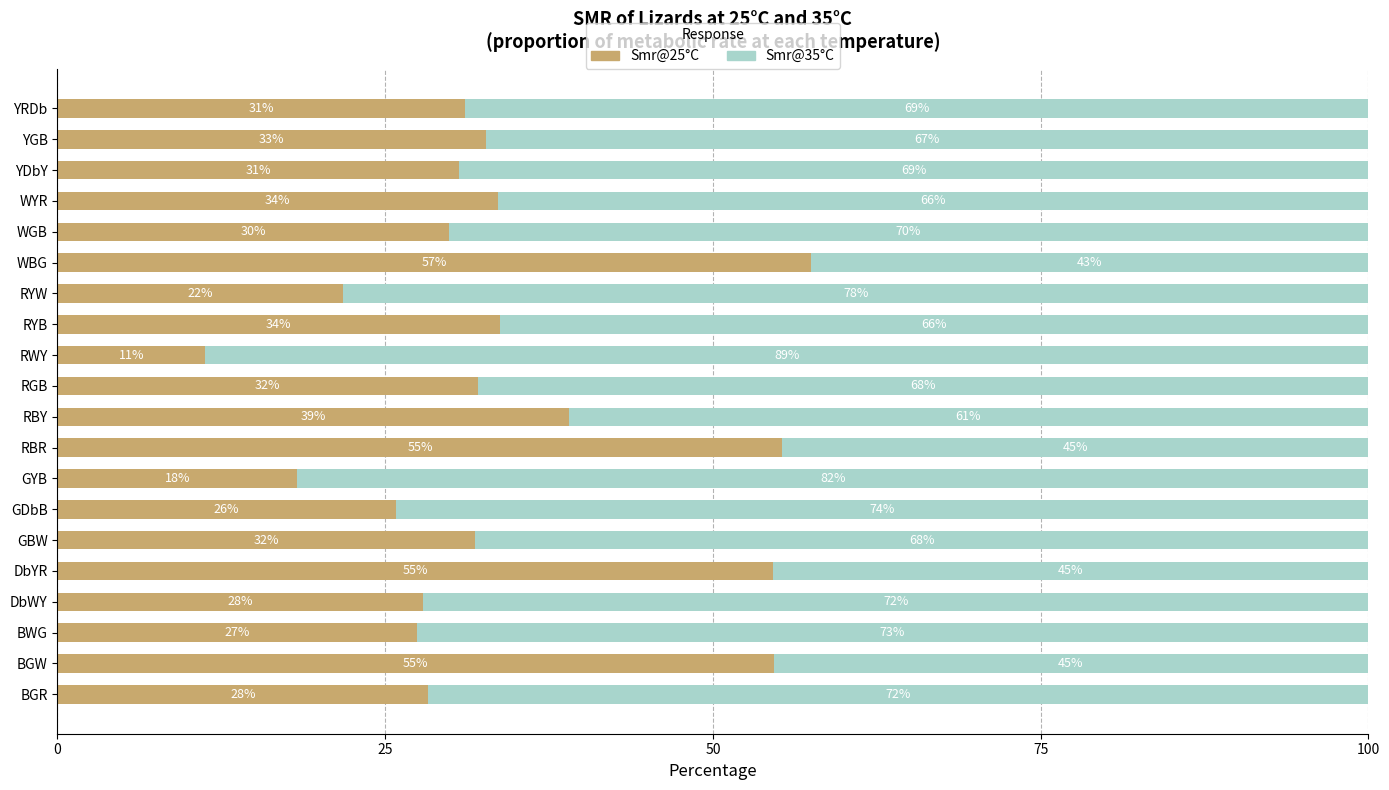

What is the average value of the Smr@25°C series?

33.9